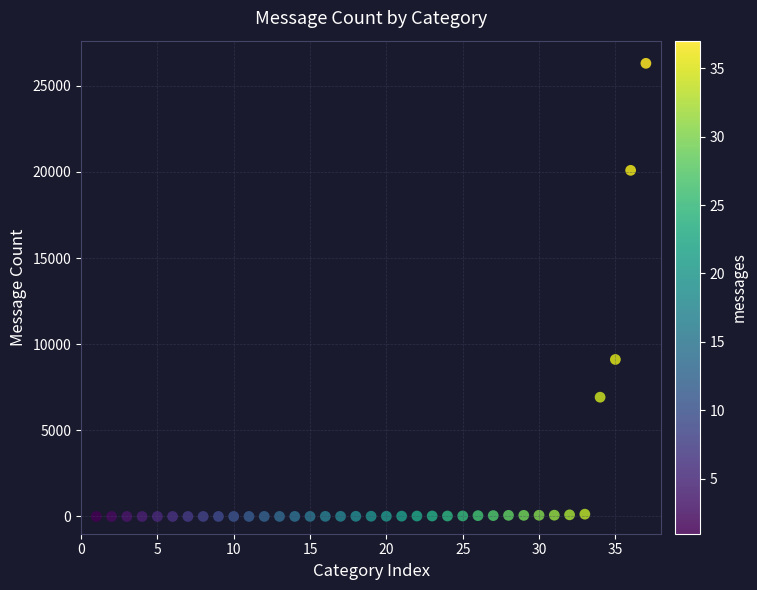

What Y value in the scatter plot is closest to 13155?

9116